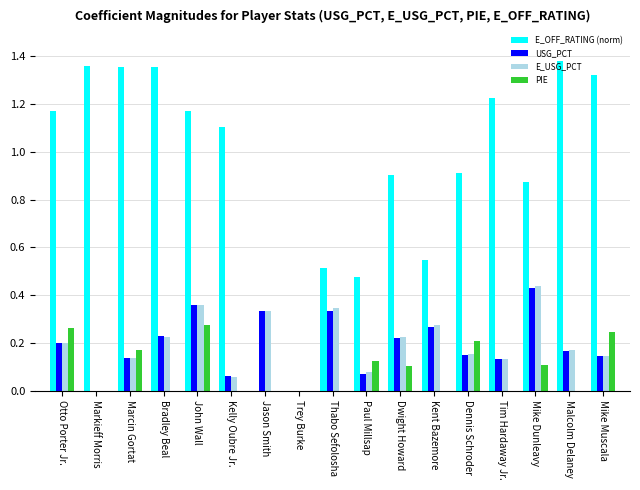

Which series changed the most between Markieff Morris and Thabo Sefolosha?

E_OFF_RATING (norm)